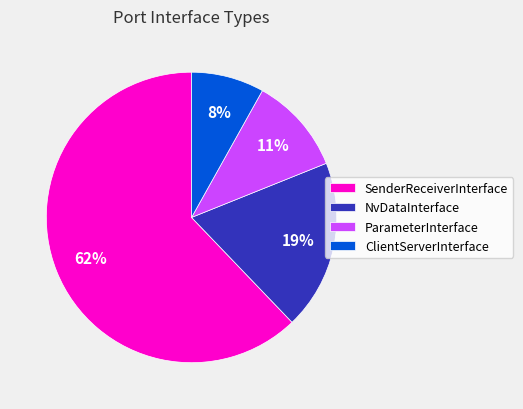

How many segments does this pie chart have?

4